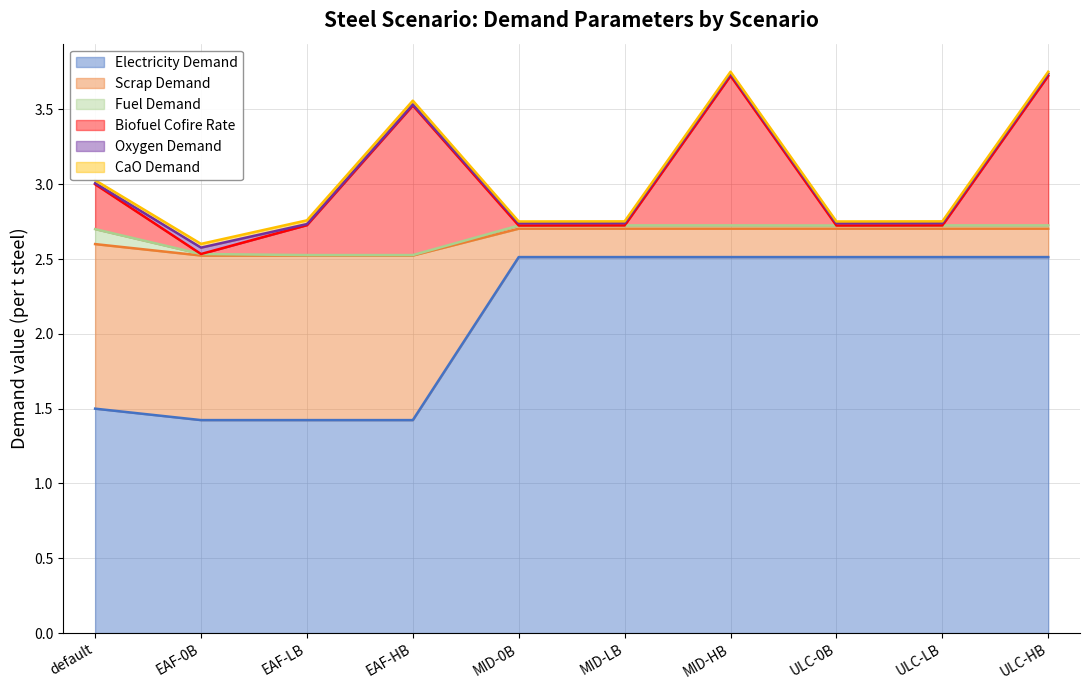

What is the highest value of the Electricity Demand series?

2.5